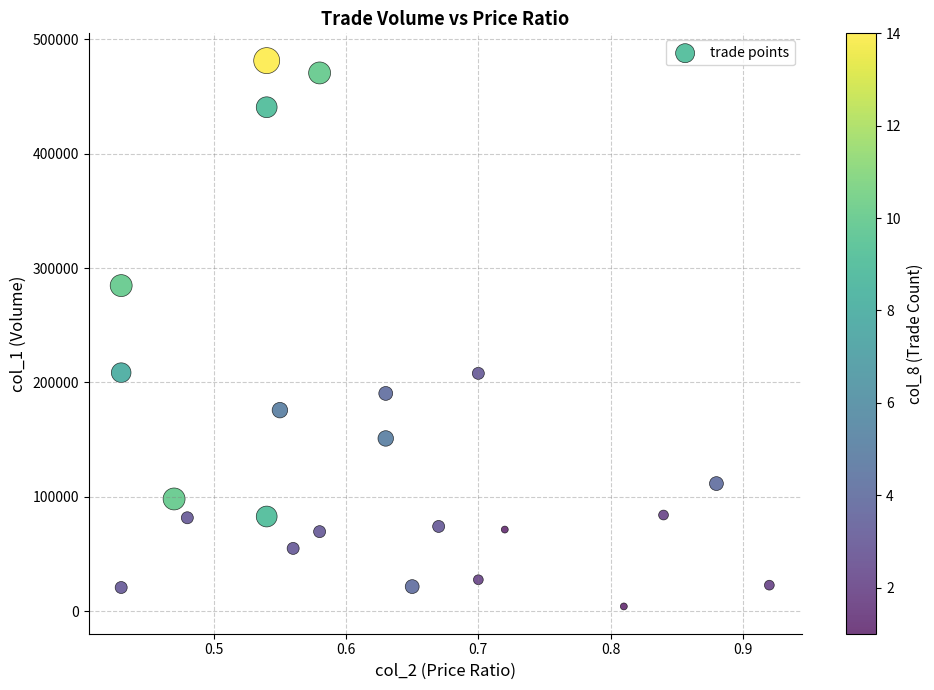

What is the range of Y values (max minus min)?

477400